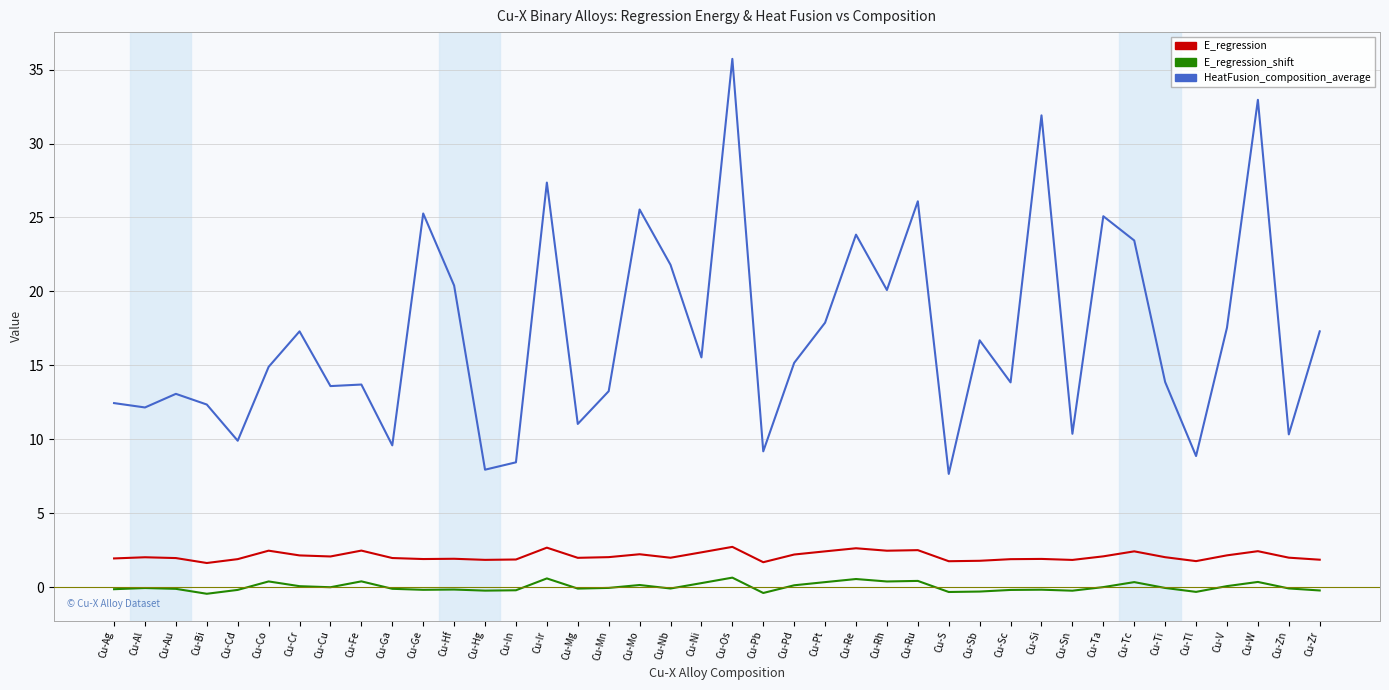

What is the spread (max minus min) of values at Cu-S?

8.0